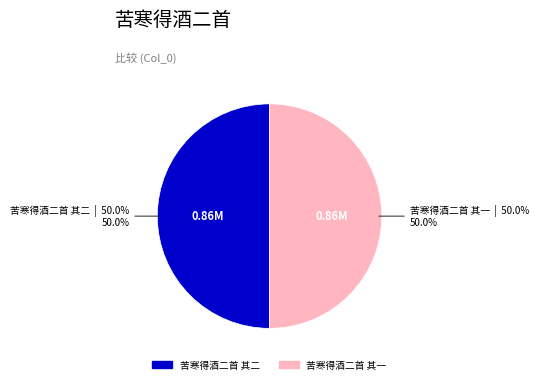

The 苦寒得酒二首 其二 slice represents 42% of the pie. True or false?

False